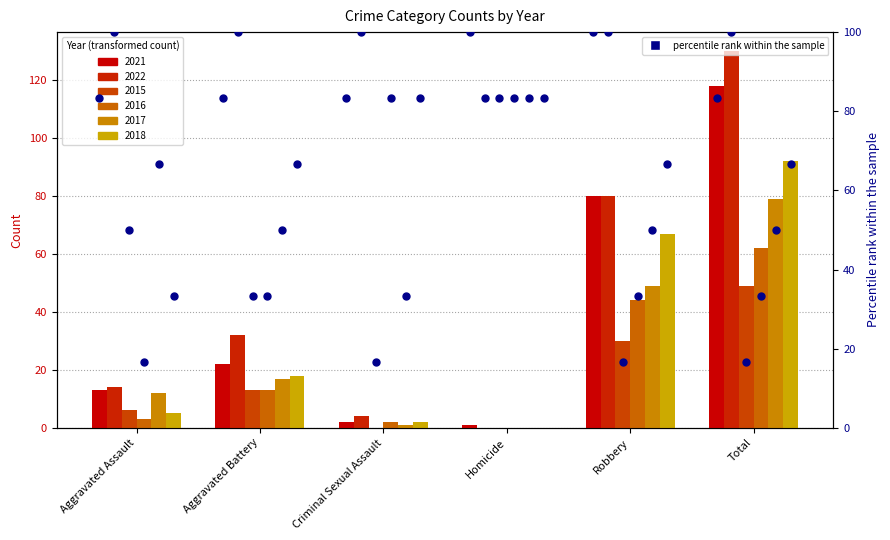

Between Aggravated Assault and Criminal Sexual Assault, which is larger?

Aggravated Assault